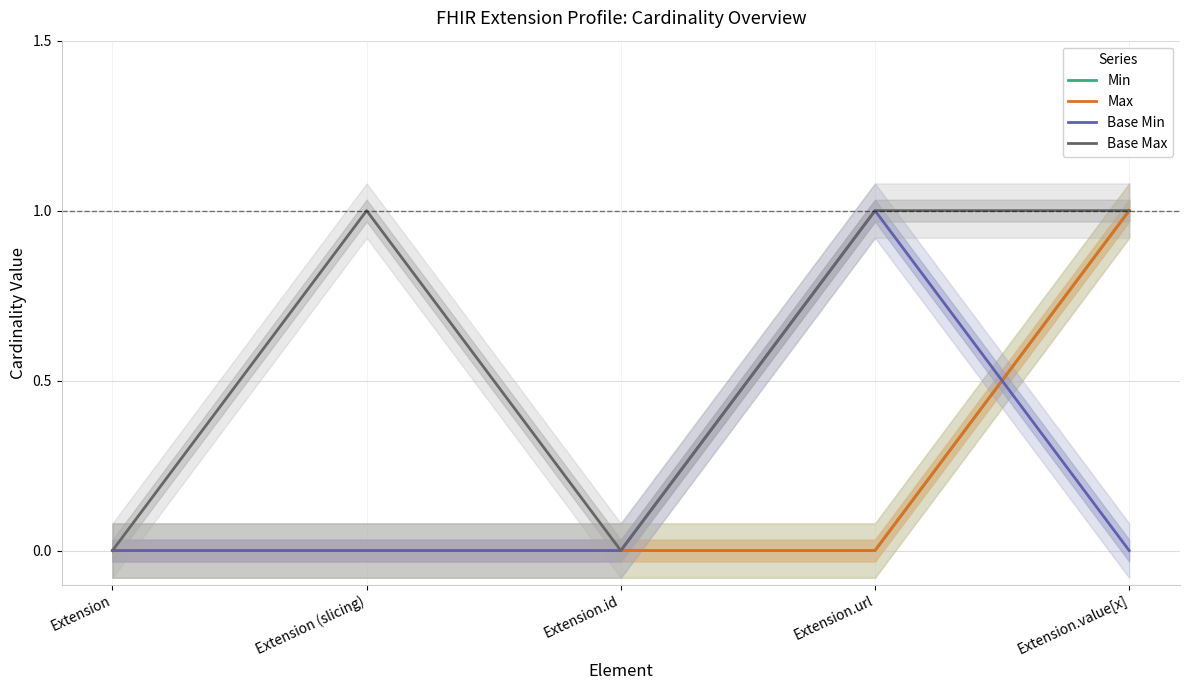

The value of Min at Extension.value[x] is 1. True or false?

True